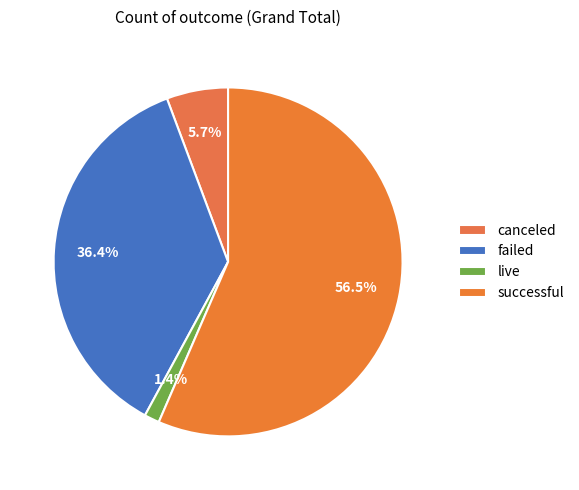

How many segments does this pie chart have?

4